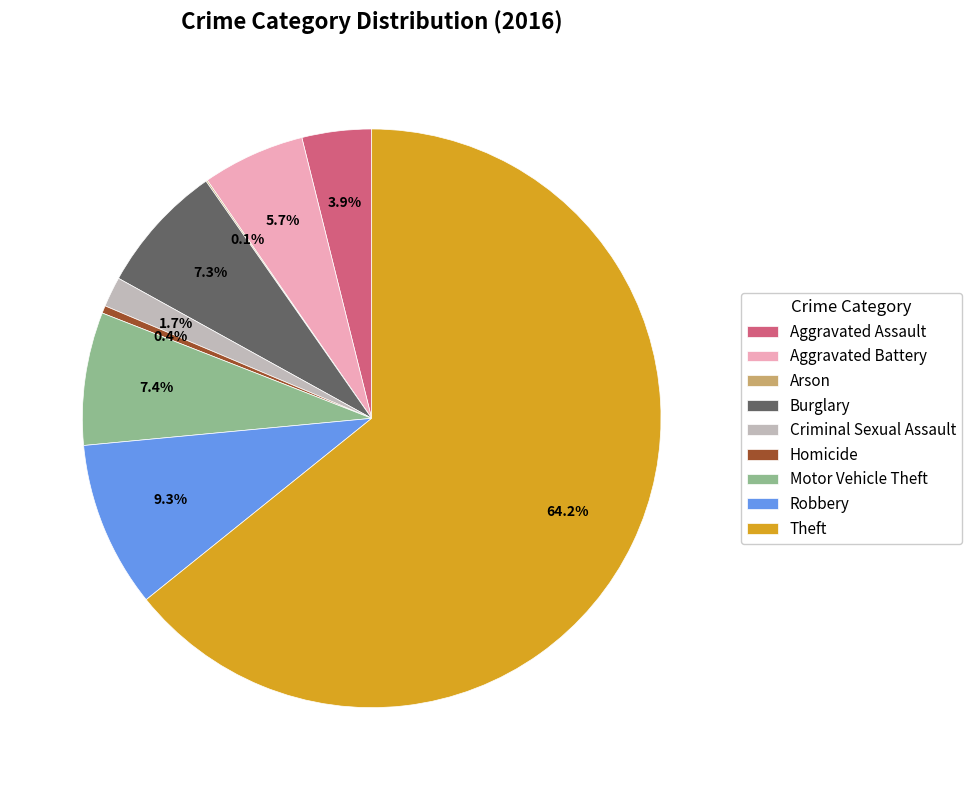

What is the largest slice in the pie chart?

Theft